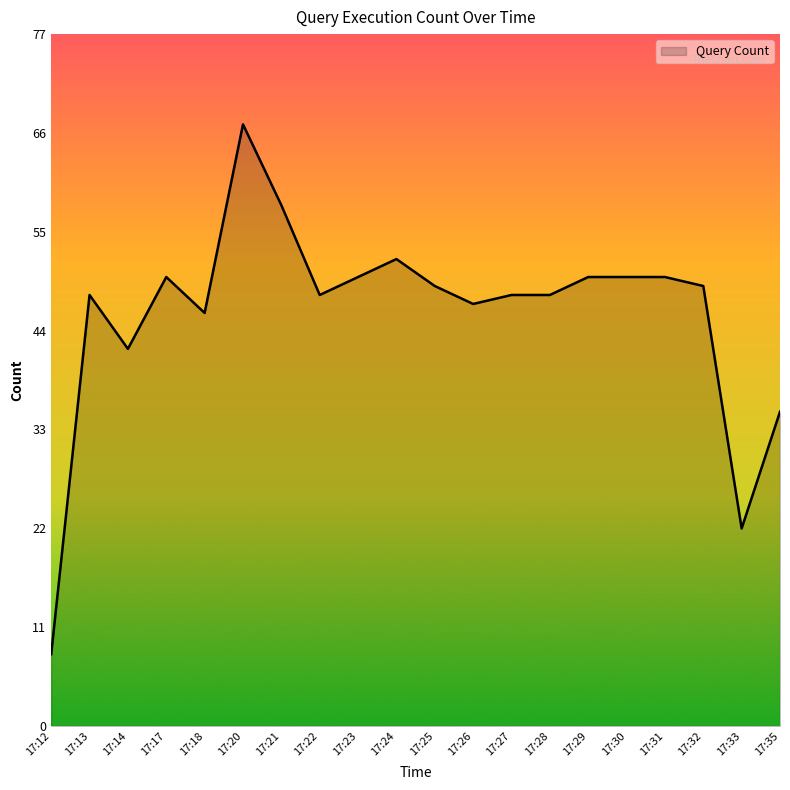

What value does the data have at 17:13, to the nearest 5?

50